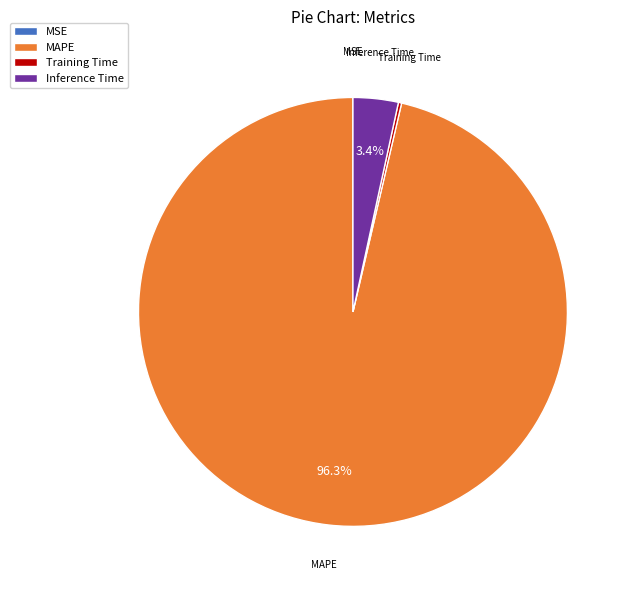

What percentage is NOT represented by Inference Time?

96.6%